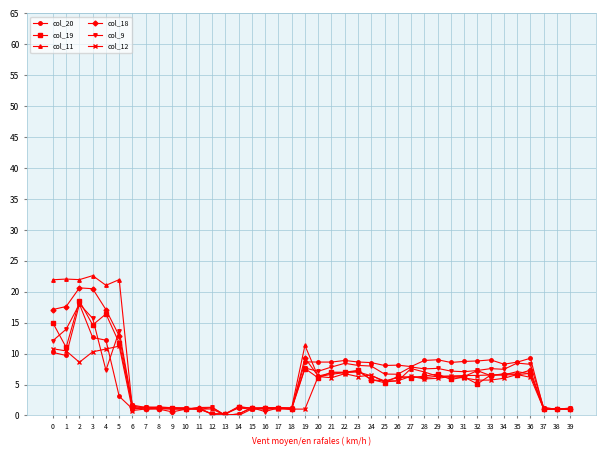

True or false: col_19 has a value of 2.0 at 22.

False